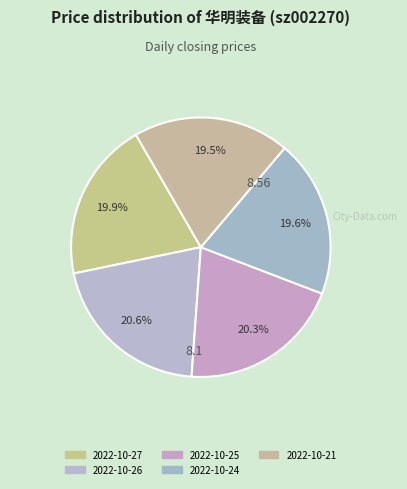

To the nearest percent, what is the combined percentage of 2022-10-27 and 2022-10-25?

40%